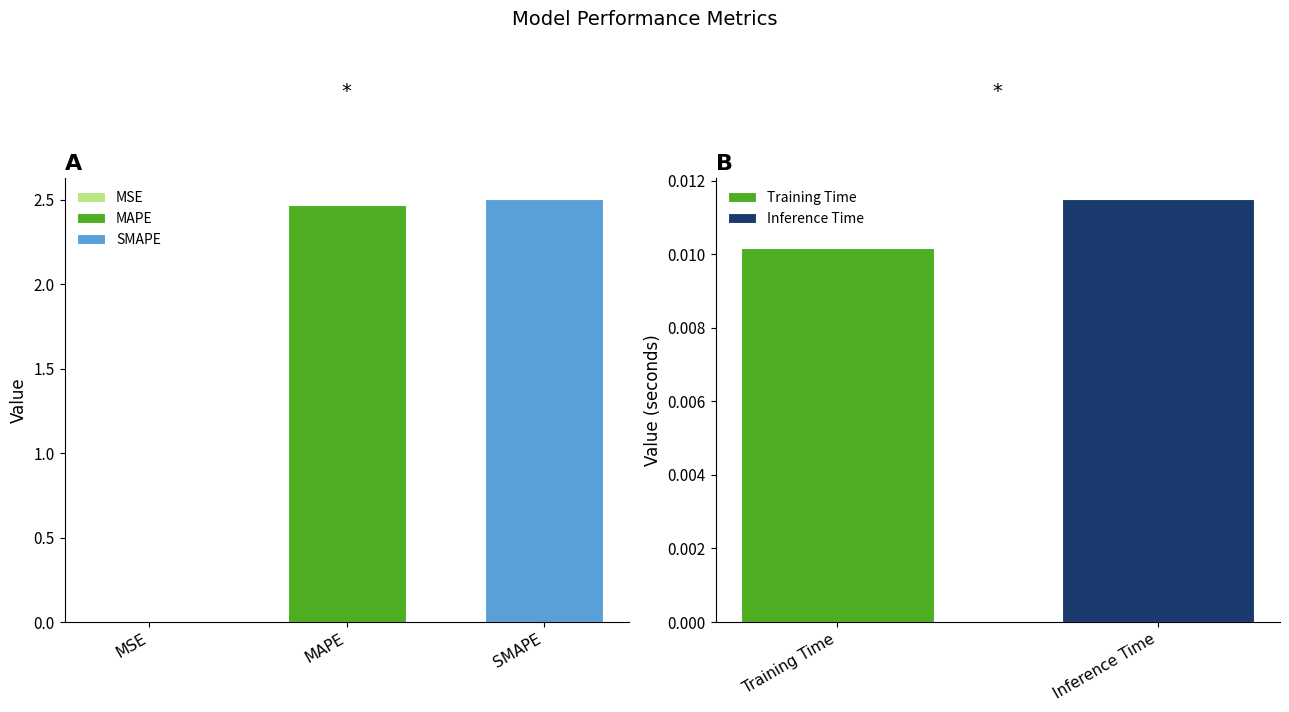

What is the ratio of the value at MAPE to the value at SMAPE?

1.0